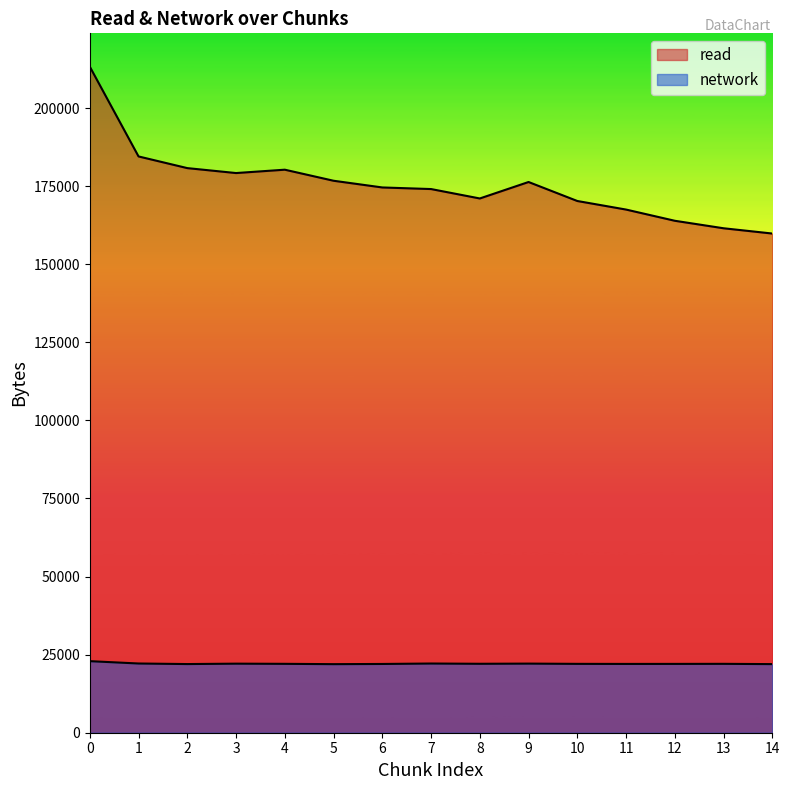

What are all the series names shown in the legend?

read, network